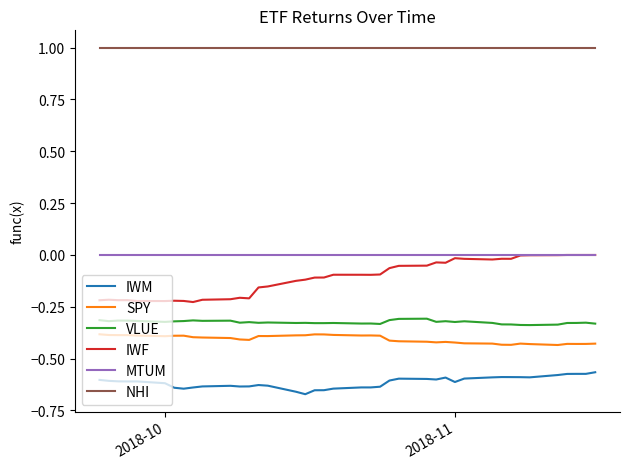

True or false: MTUM and SPY cross at least once.

False